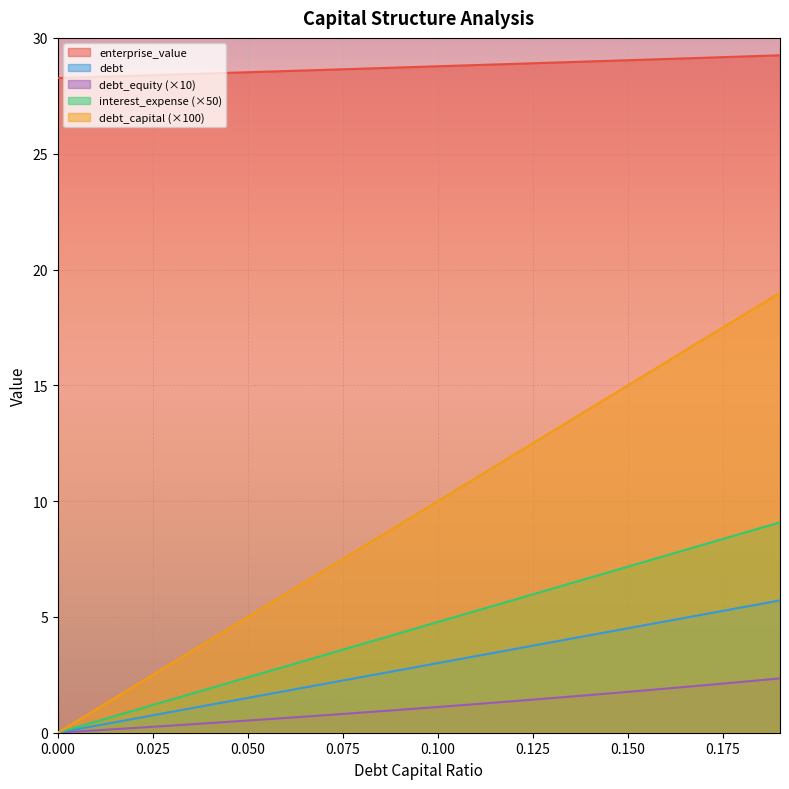

What is the spread (max minus min) of values at 0.18?

27.0